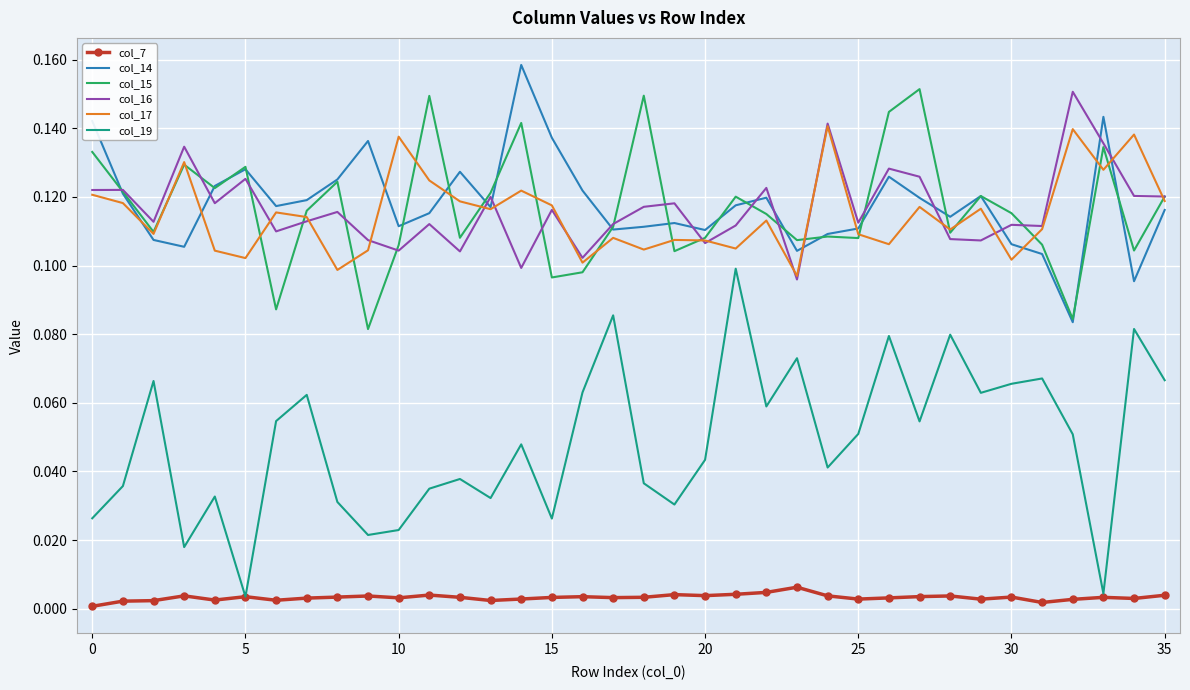

Which series has the largest range (max minus min)?

col_19